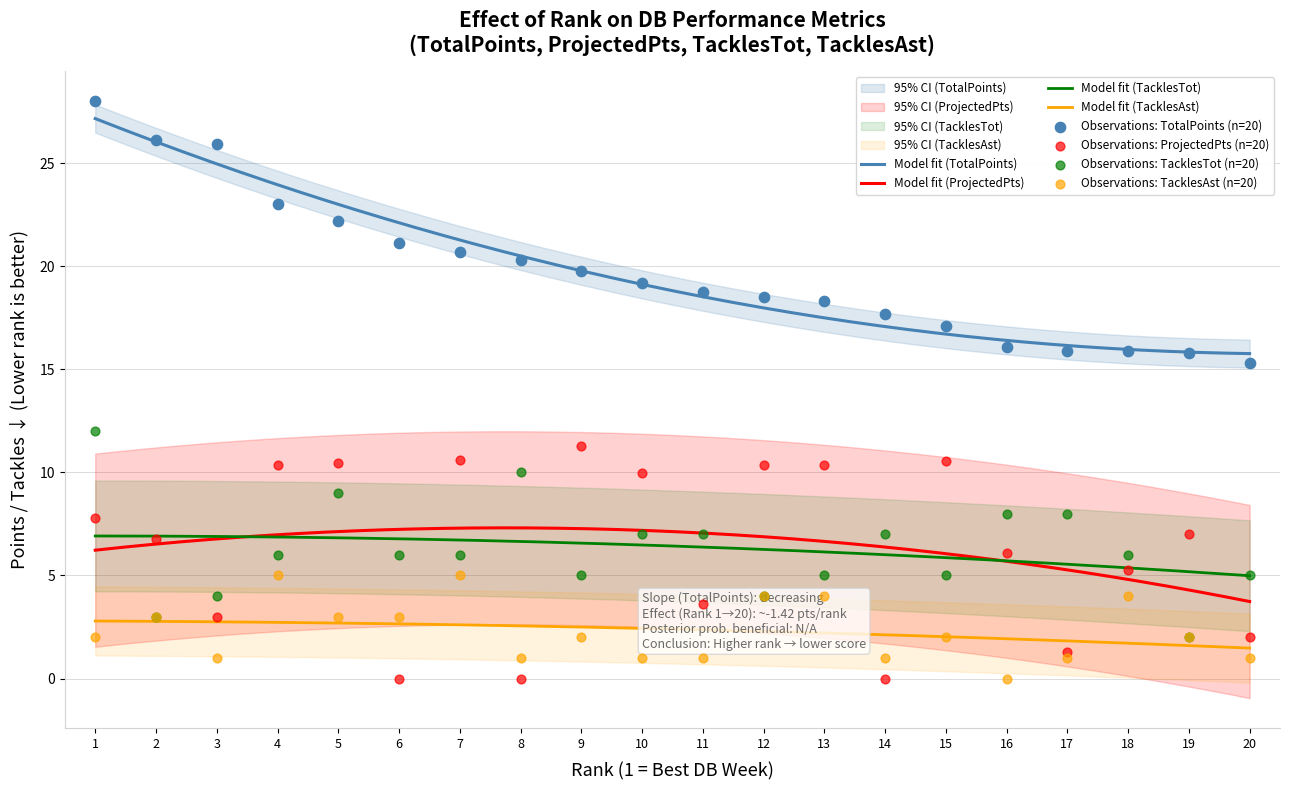

True or false: Model fit (TacklesAst) and Model fit (TacklesTot) cross at least once.

False